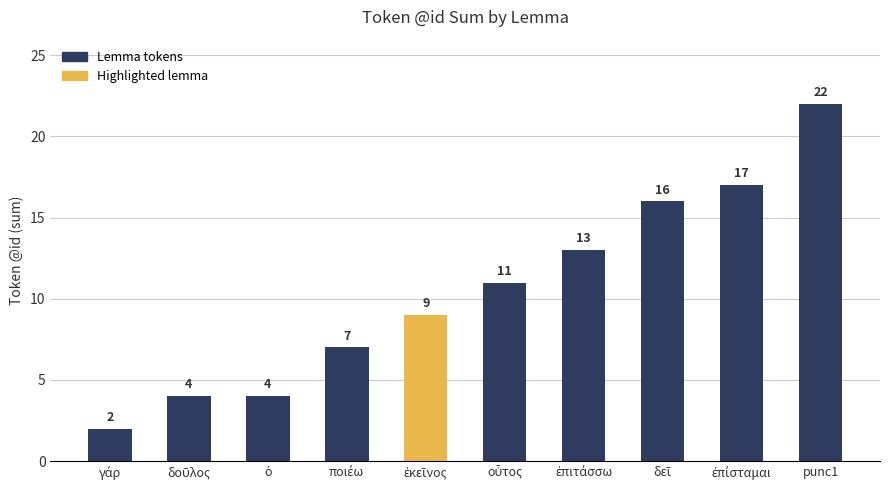

True or false: the data shows 36 at punc1.

False